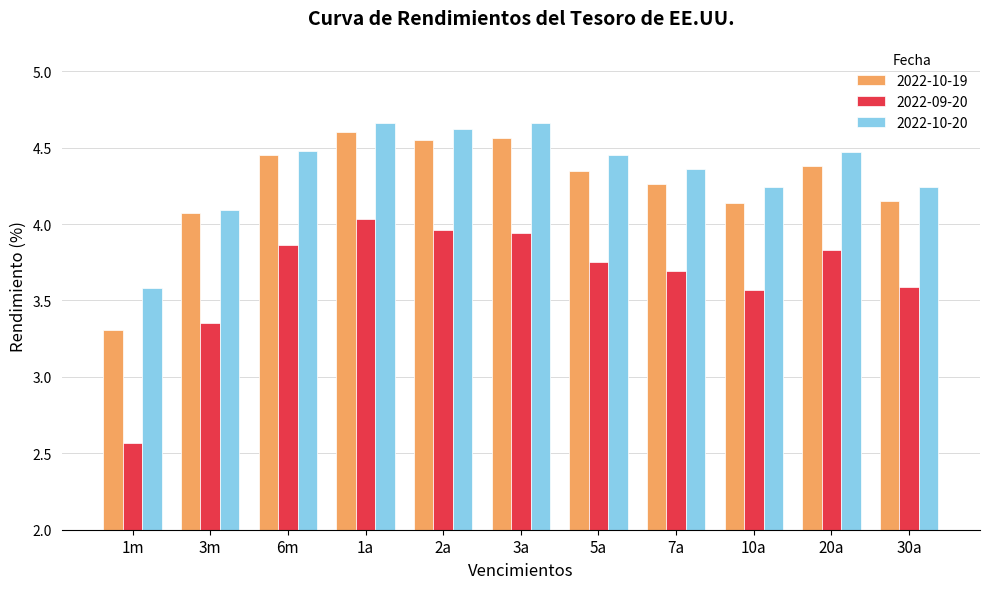

Which series has the largest range (max minus min)?

2022-09-20